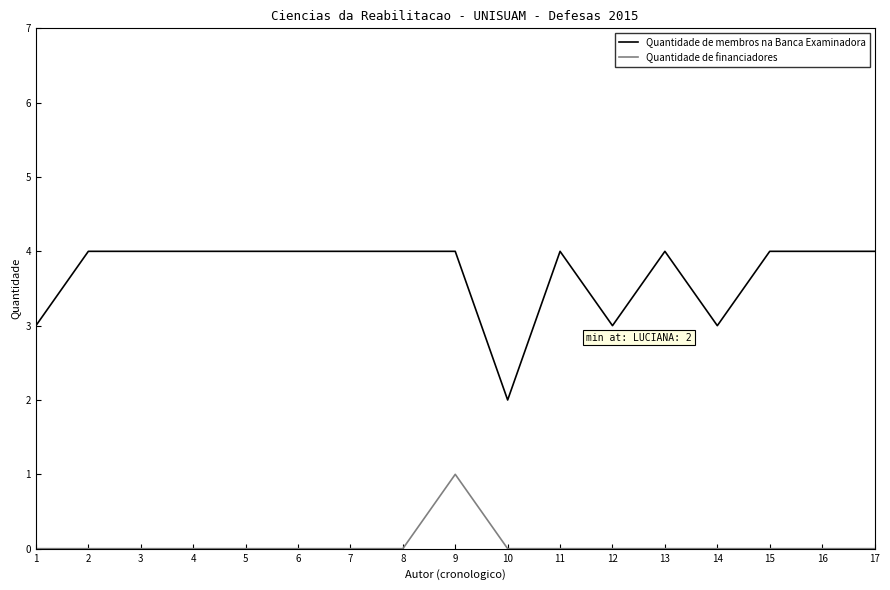

What is the highest value of the Quantidade de financiadores series?

1